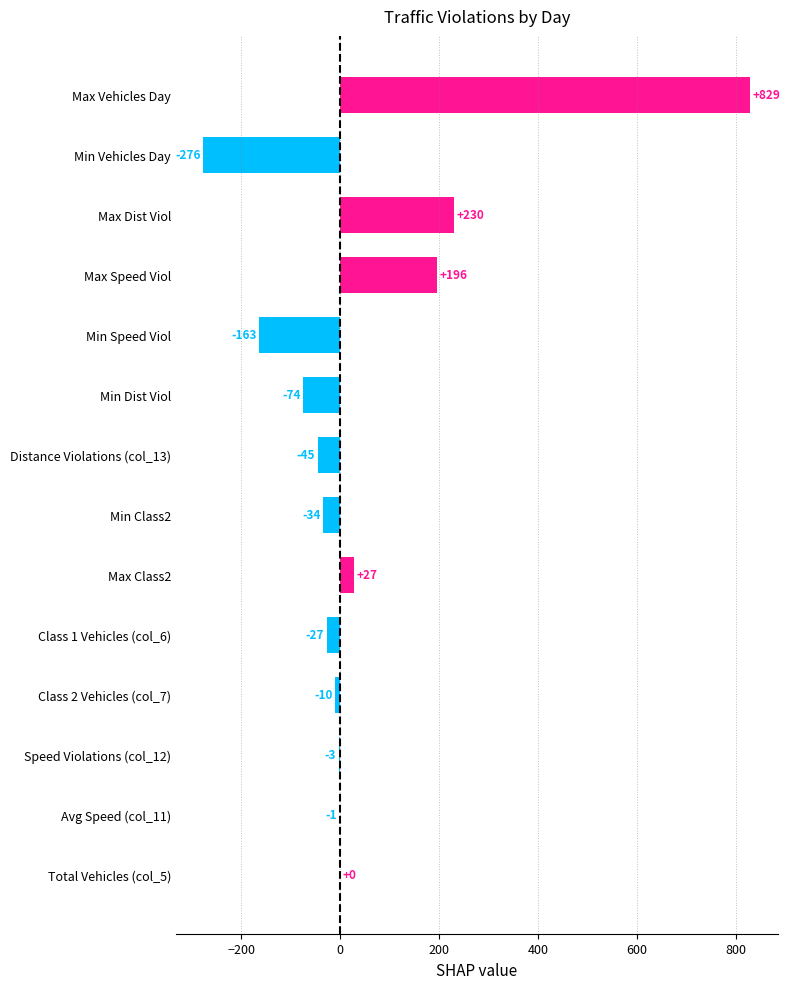

Are the bars horizontal?

Yes